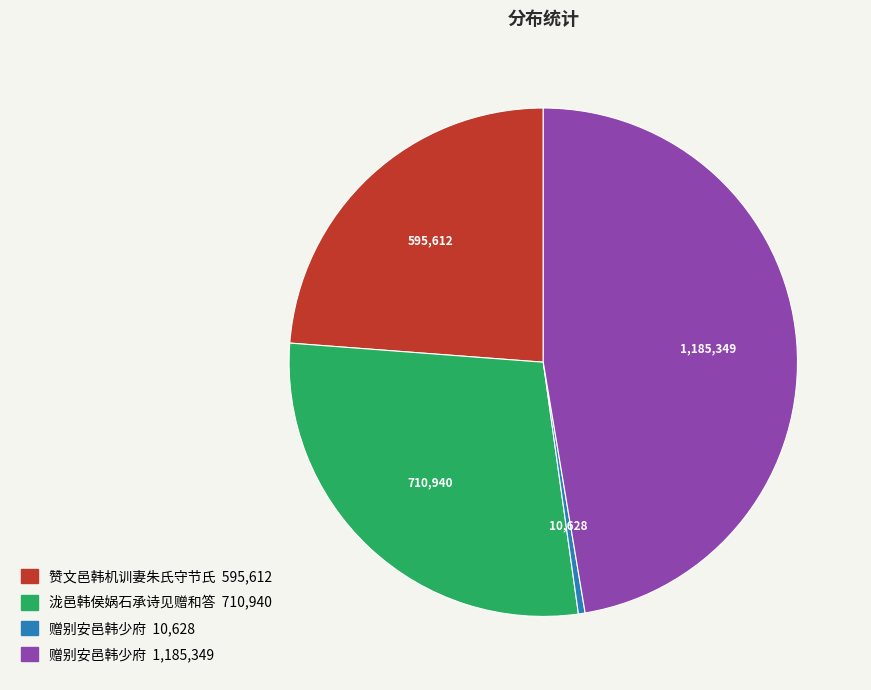

Is there a majority slice in this chart?

No